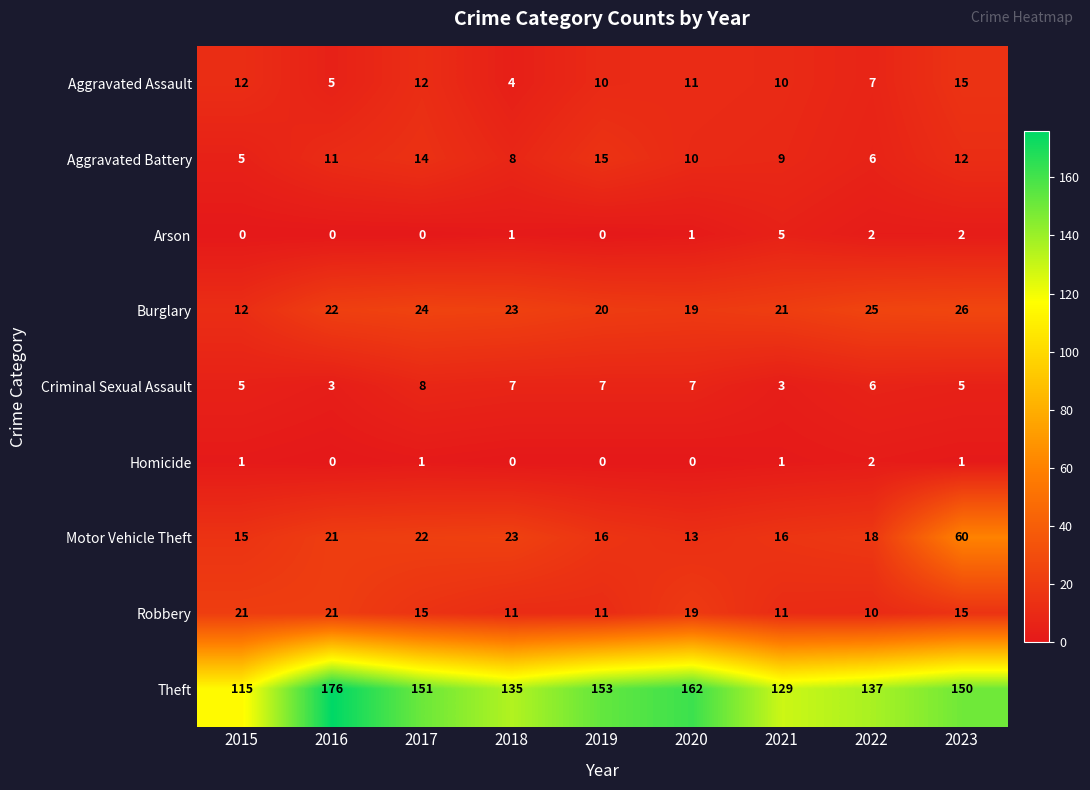

What is the sum of all Aggravated Assault values?

86